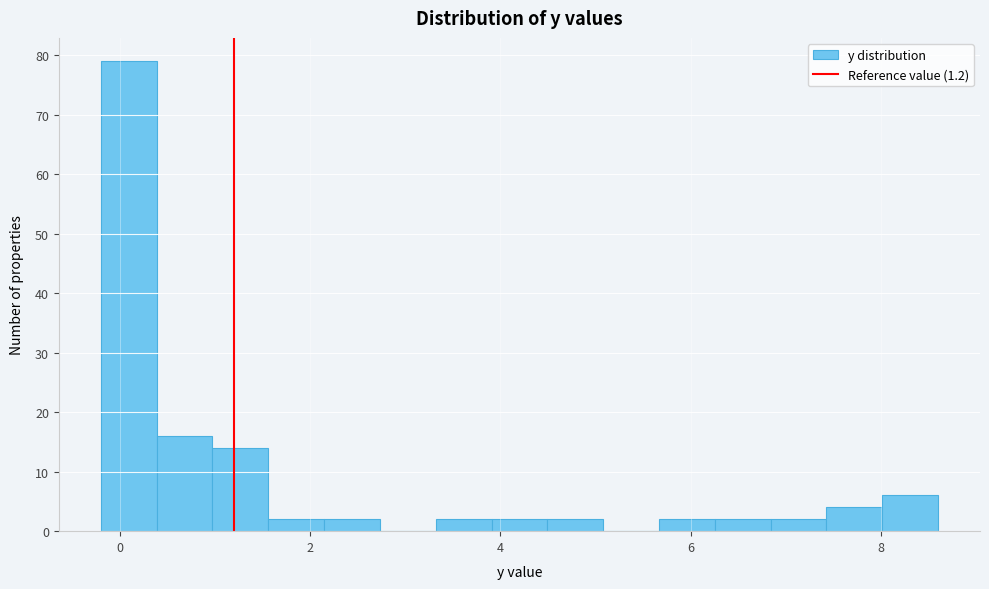

Around what value on the x-axis is the tallest bar? Give the approximate position of its centre, as read against the axis.

0.0